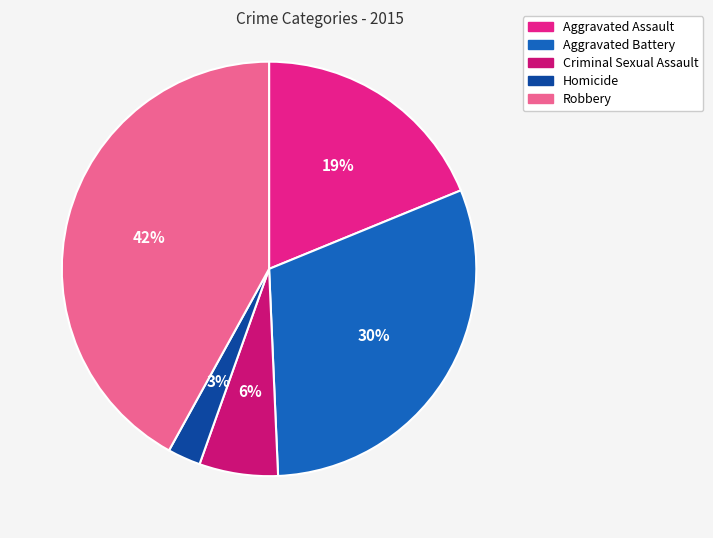

How many segments does this pie chart have?

5